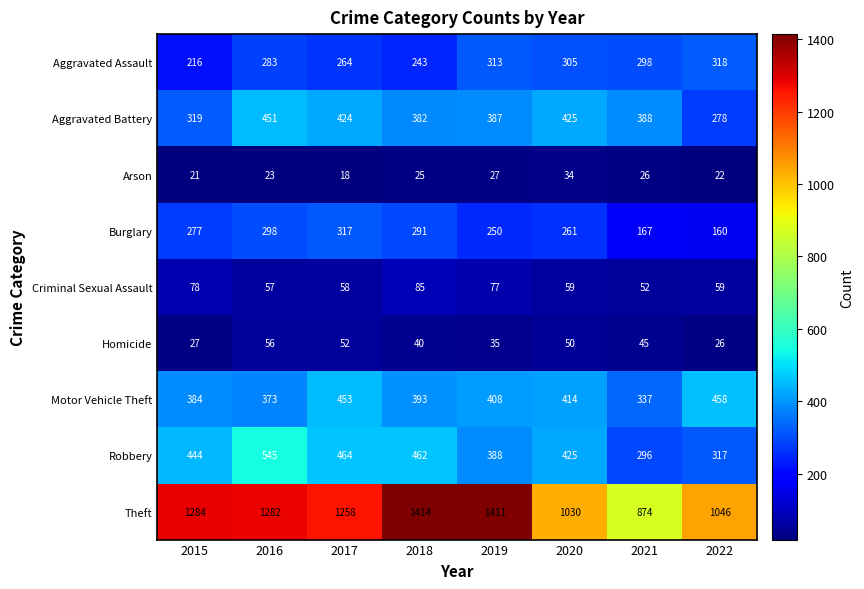

Rank the series by their maximum value, from lowest to highest.

Arson, Homicide, Criminal Sexual Assault, Burglary, Aggravated Assault, Aggravated Battery, Motor Vehicle Theft, Robbery, Theft